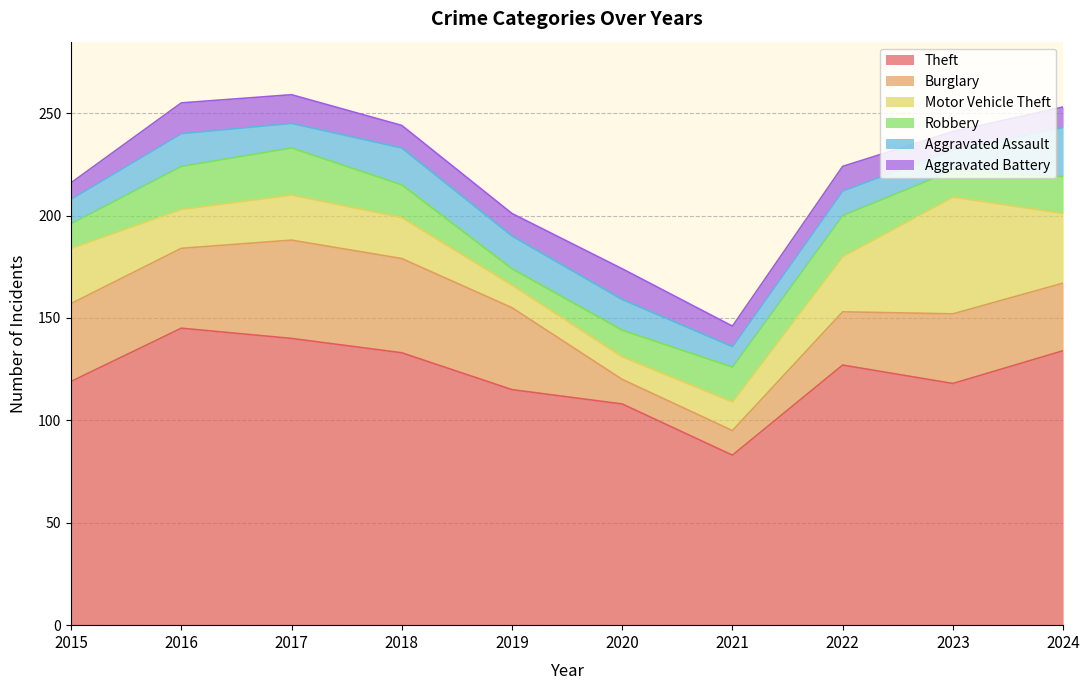

List the series in order of their peak value, highest first.

Theft, Motor Vehicle Theft, Burglary, Aggravated Assault, Robbery, Aggravated Battery